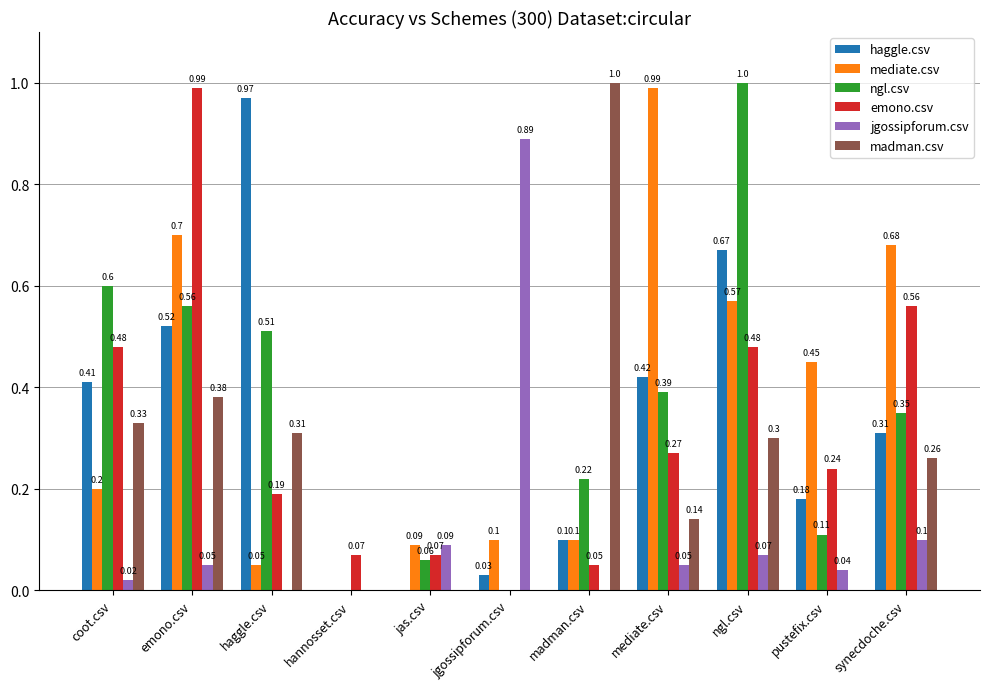

Is the value of haggle.csv at pustefix.csv greater than the value of ngl.csv at haggle.csv?

No